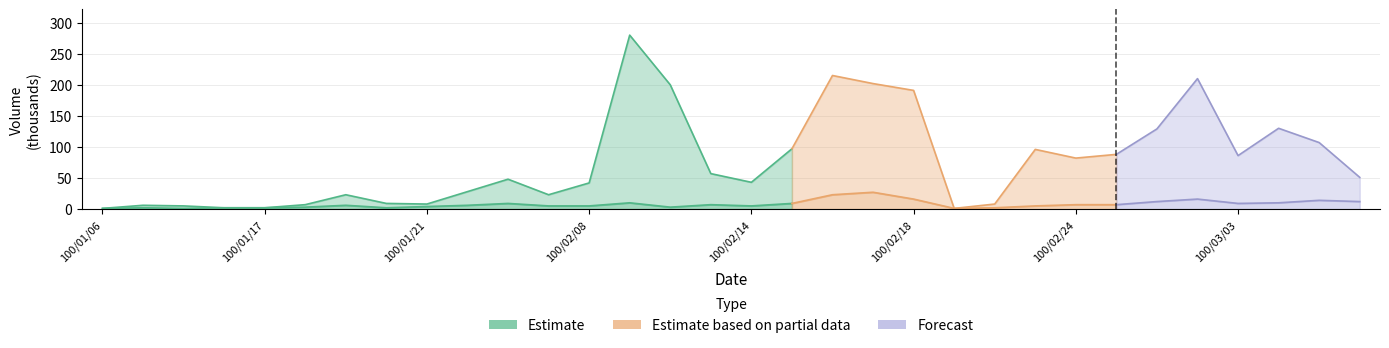

What is the difference between the highest and lowest values at 100/01/25?

39